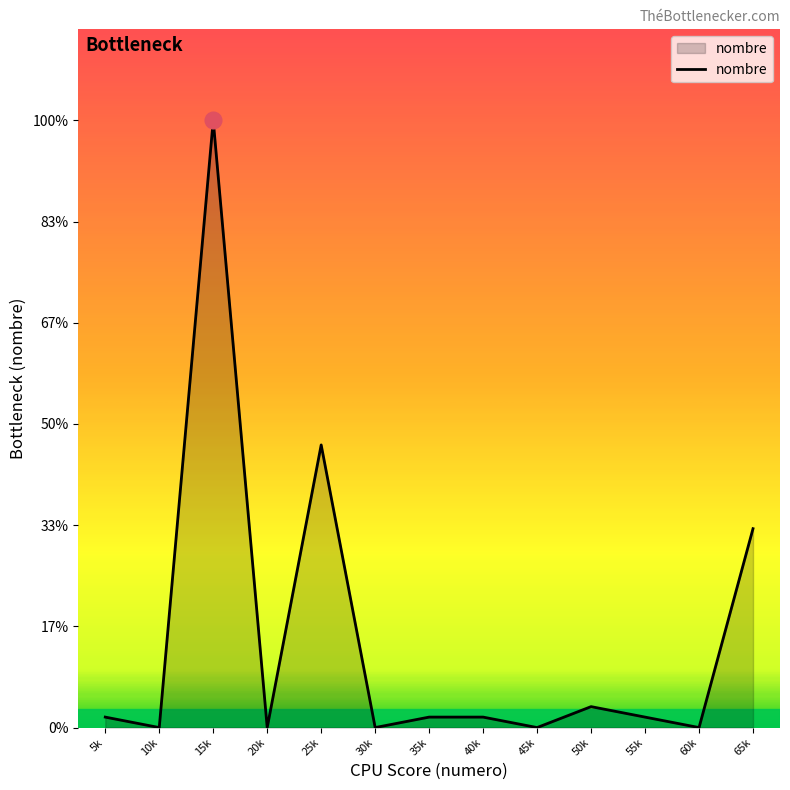

Does the chart have visible grid lines?

No